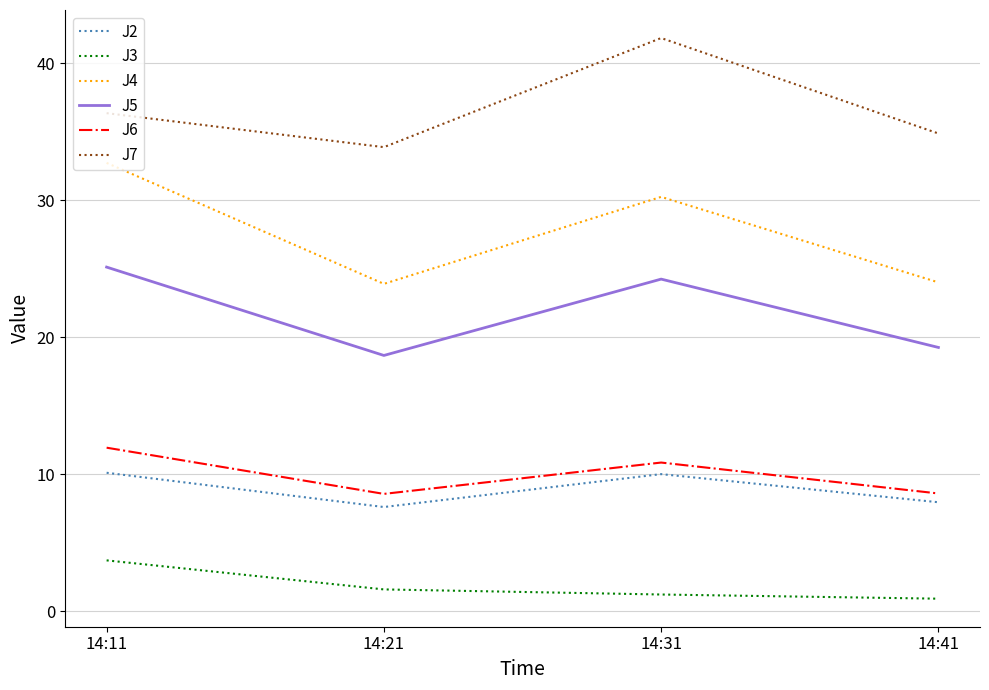

What is the sum of the J5 values at 14:21 and 14:31?

42.9